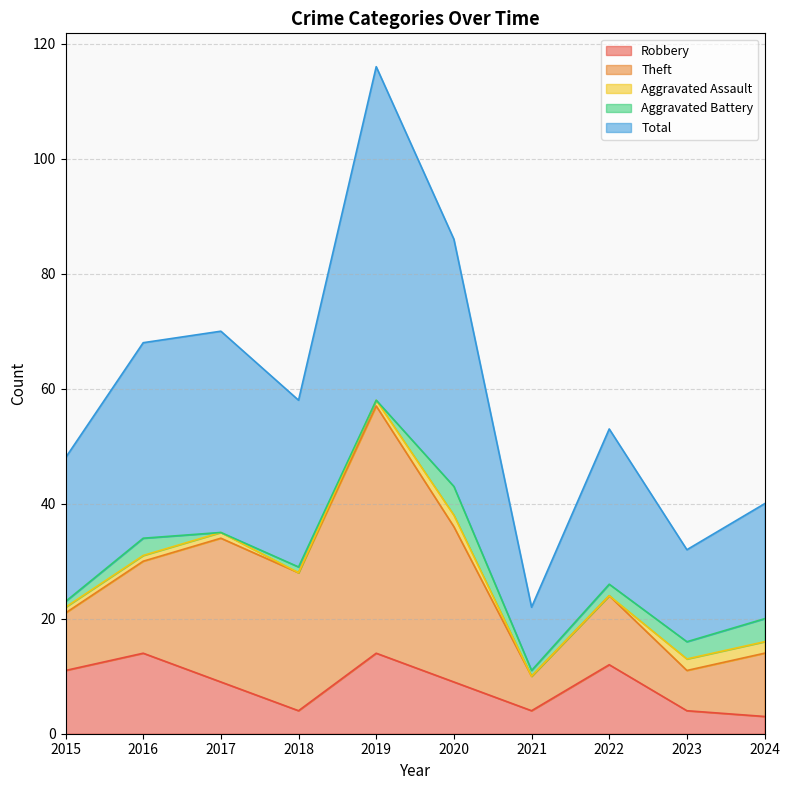

What is the maximum value for Total?

58